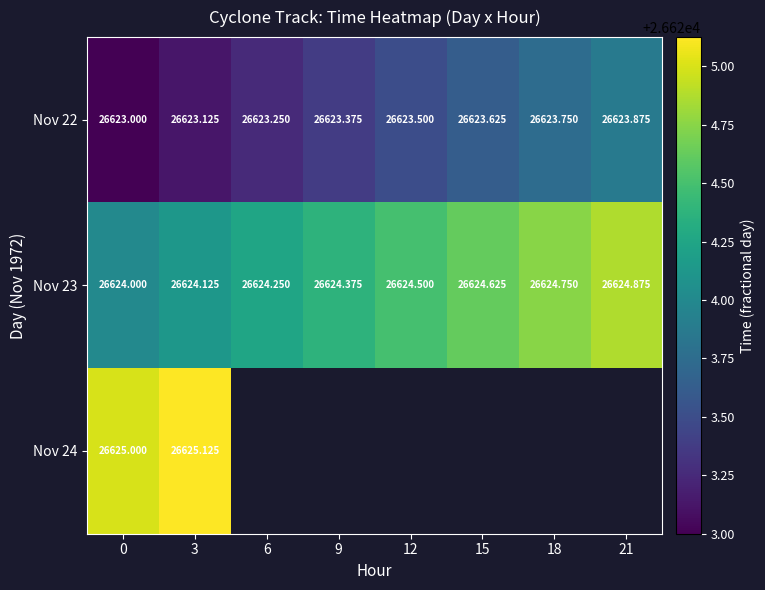

Between 3 and 6, which is larger?

6